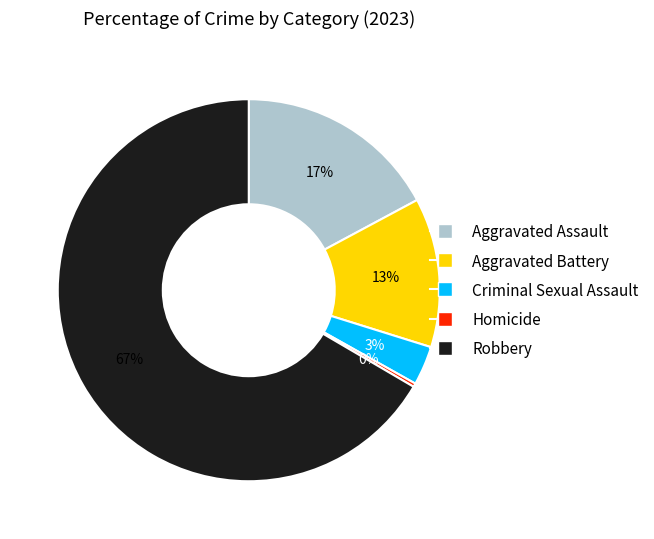

Which slice is the largest?

Robbery